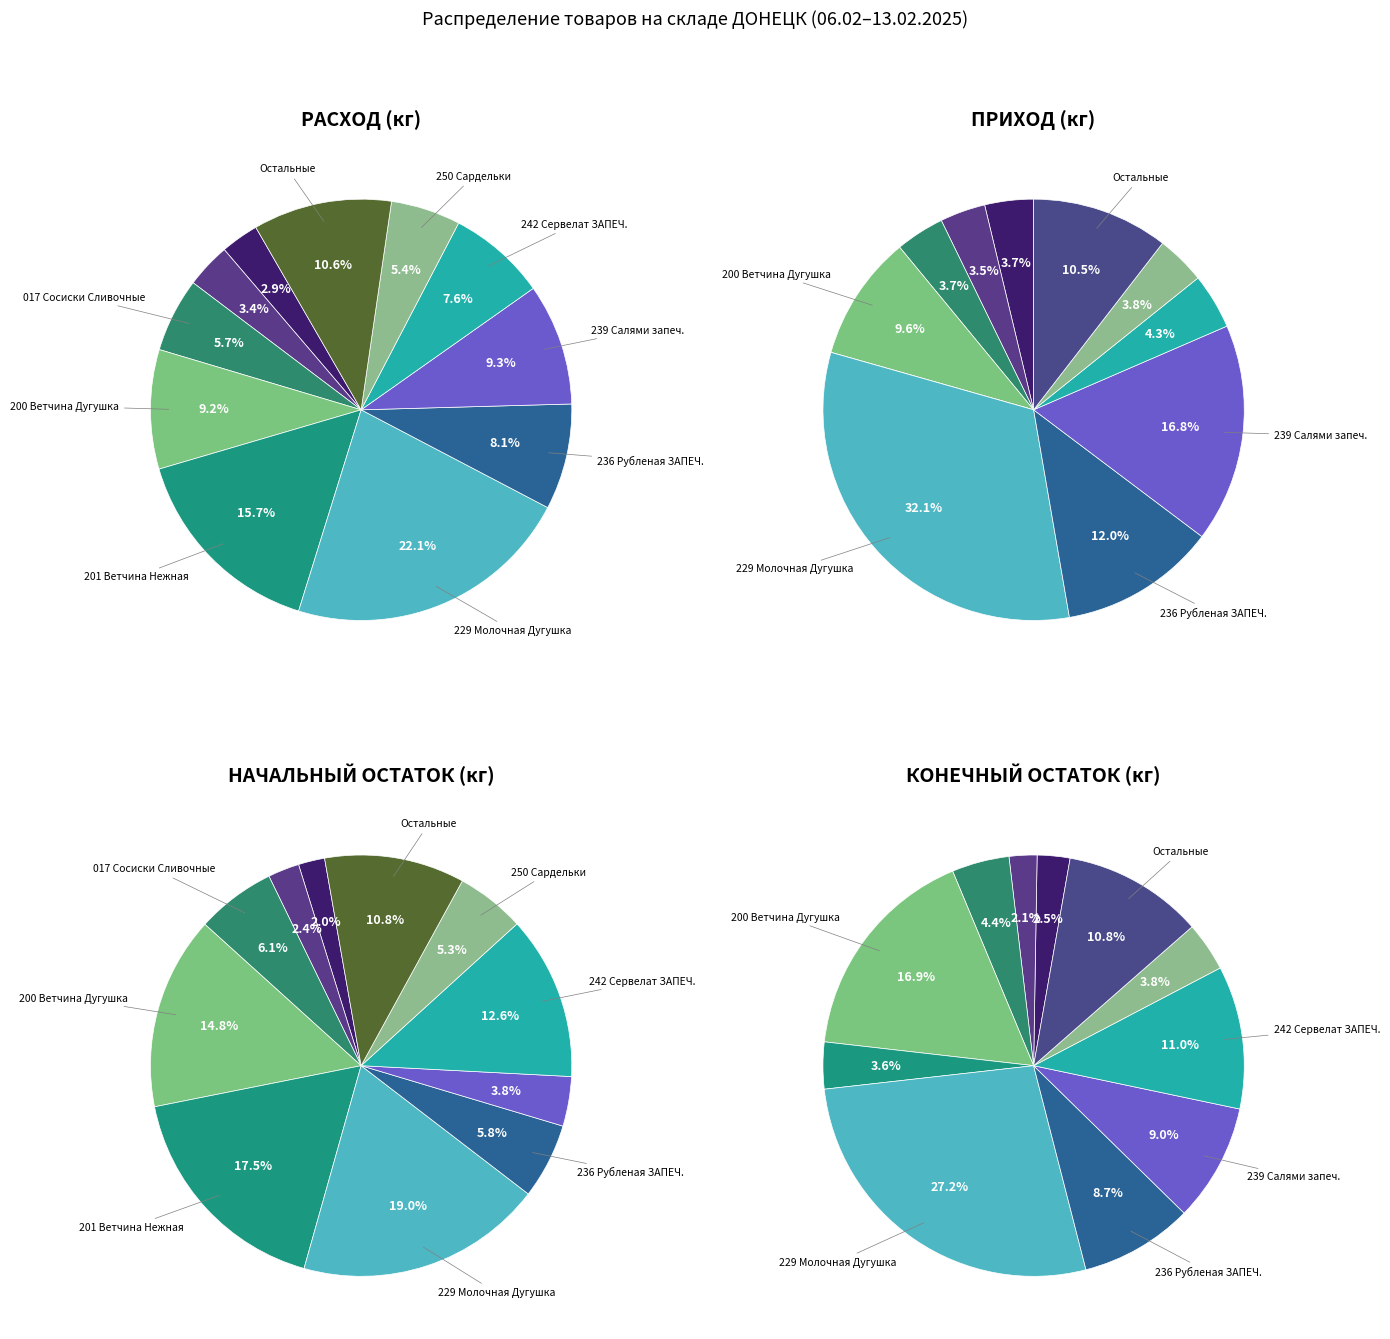

Is it true that 27 is 1% of the pie?

True